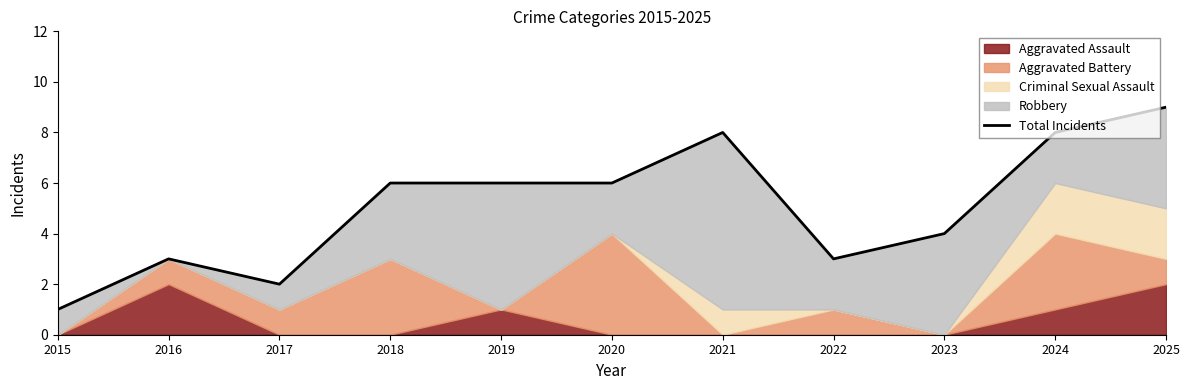

Which has a higher value, 2020 or 2015?

2020